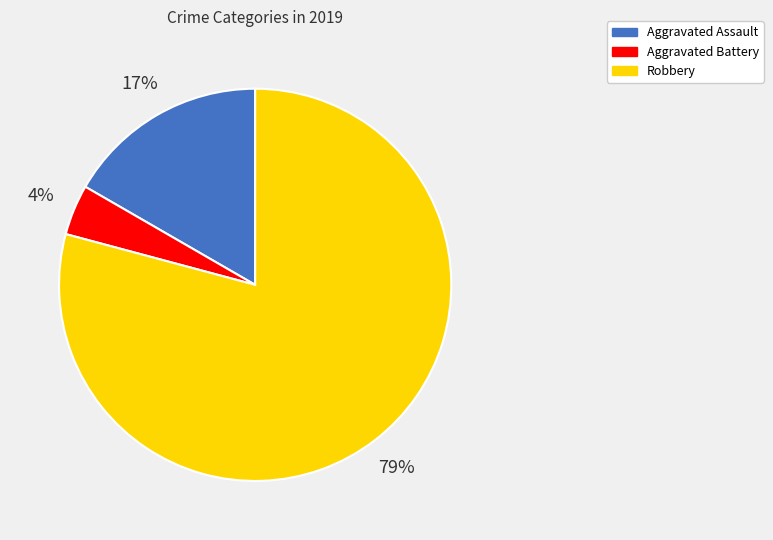

Is the sum of Aggravated Battery and Aggravated Assault greater than half?

No